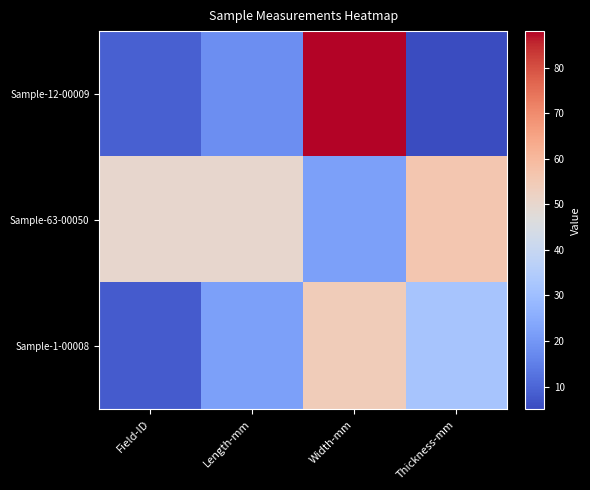

What is the spread (max minus min) of values at Field-ID?

42